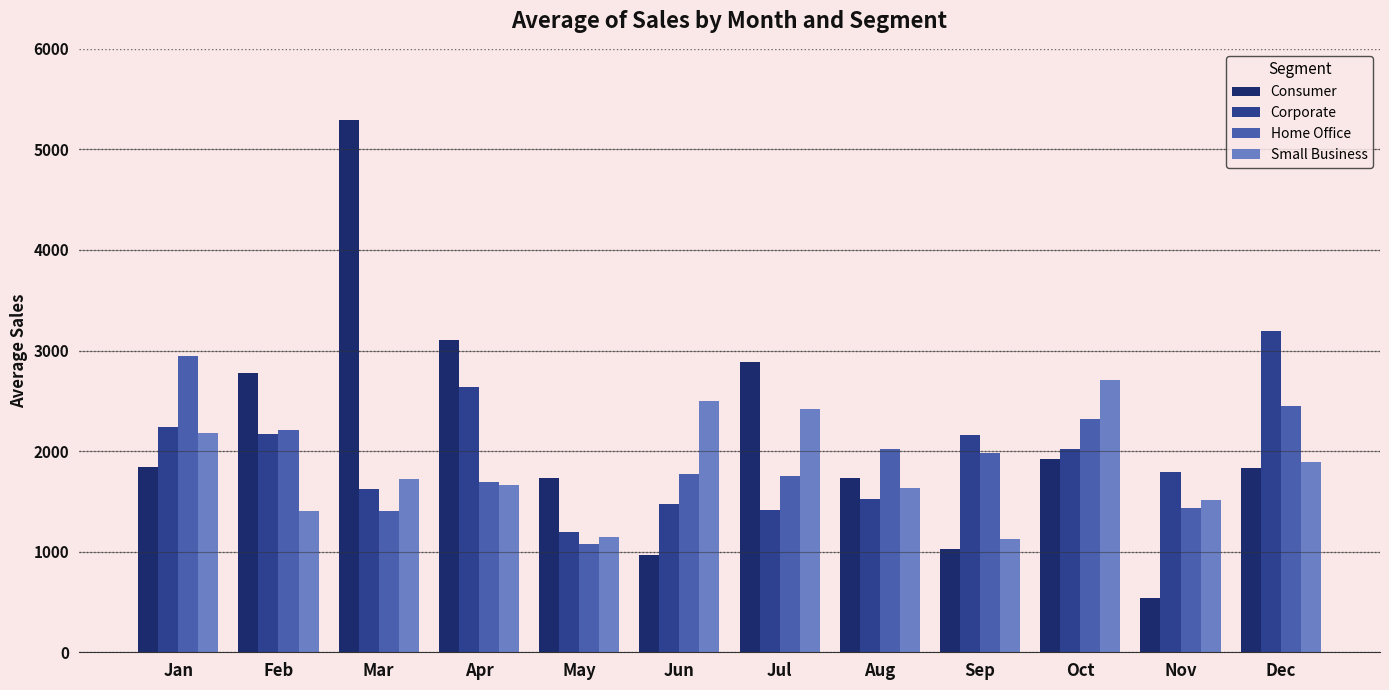

Is the value of Home Office at Aug greater than the value of Corporate at Nov?

Yes